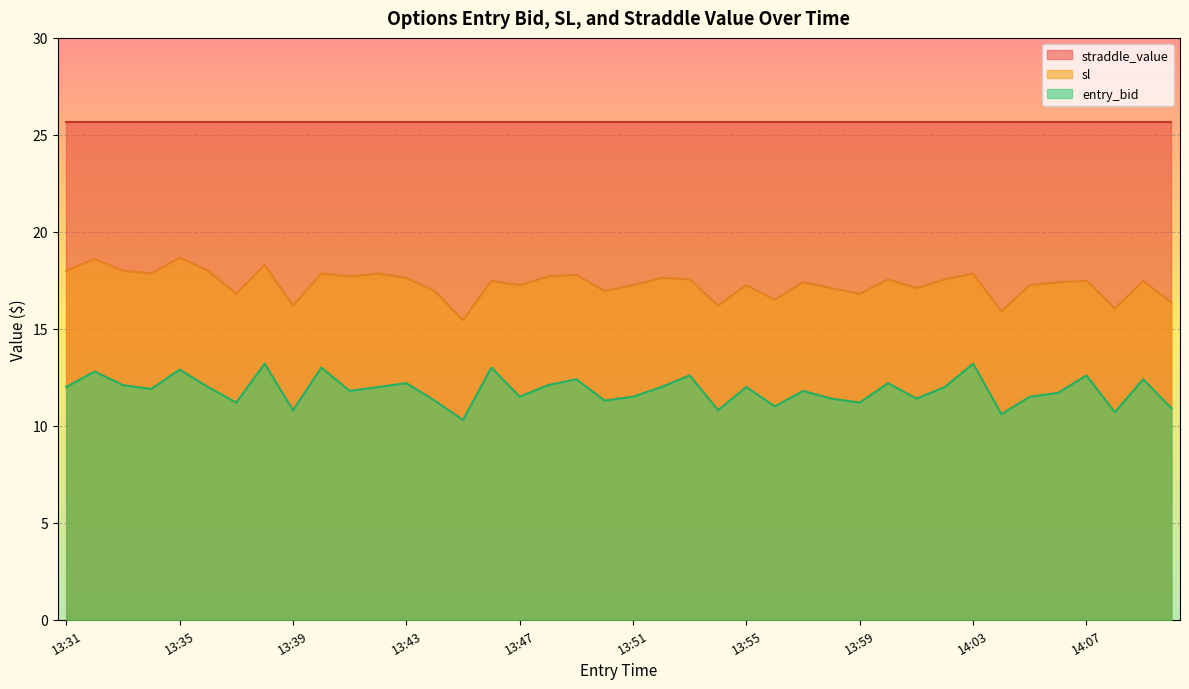

Is it true that sl equals 16.2 at 13:54?

True